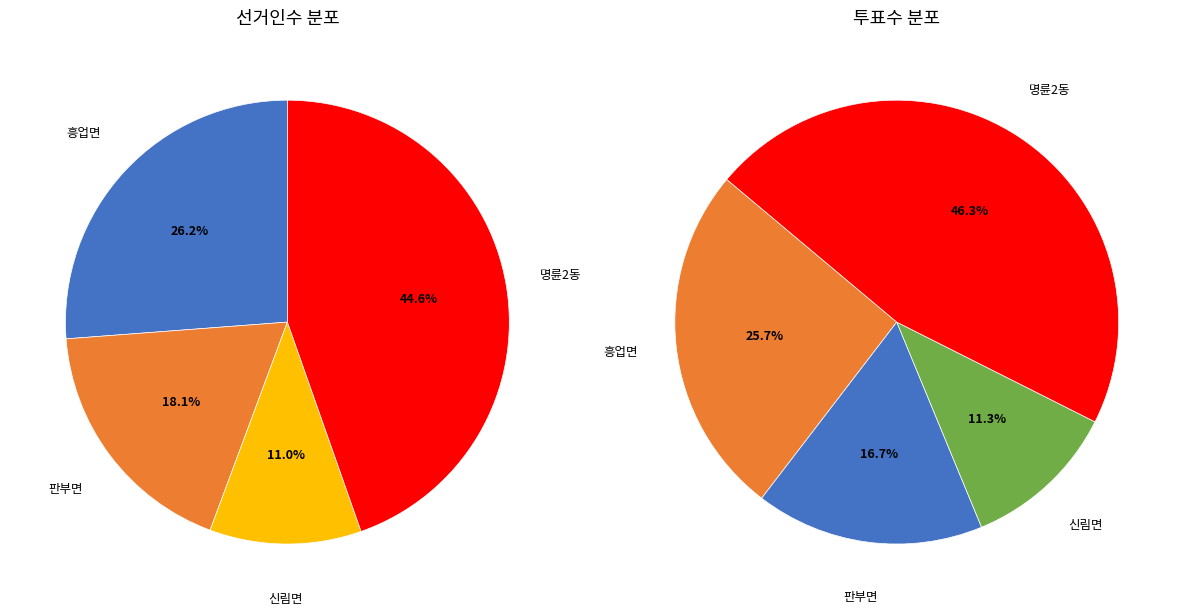

What percentage is the 신림면 slice, to the nearest percent?

11%